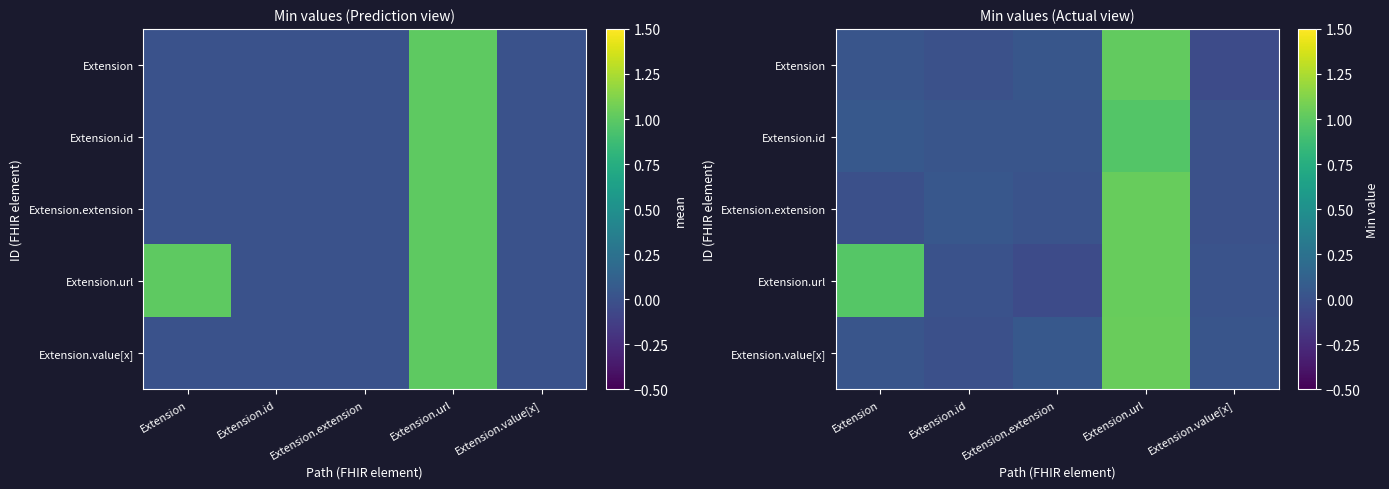

At Extension.id, list the series in order from largest to smallest.

Extension.extension, Extension.id, Extension.url, Extension, Extension.value[x]